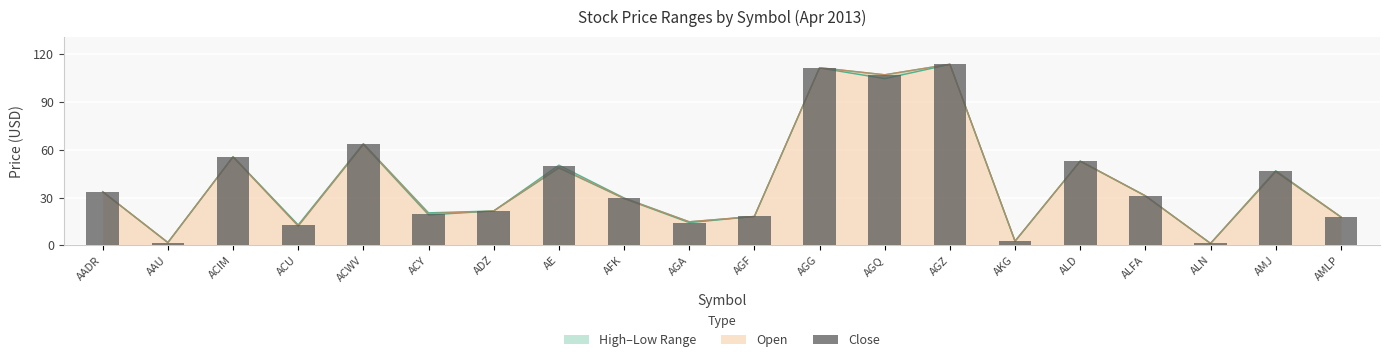

What is the value of the 9th bar from the left?

29.8